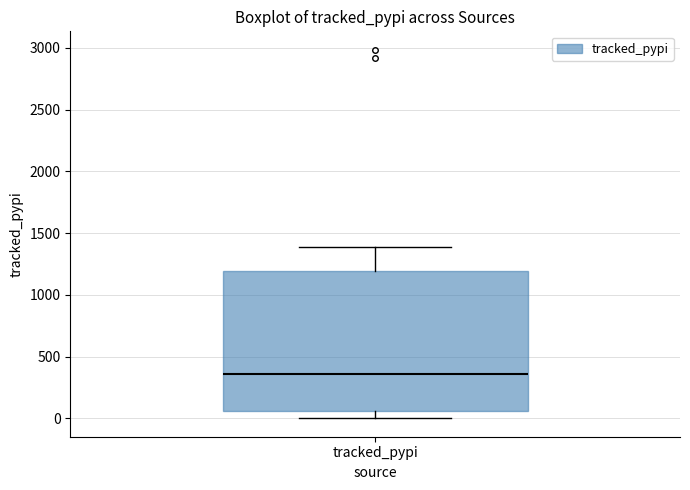

Read this box plot against the y-axis: the position of the median line, the range covered by the box, and the ends of both whiskers. The values are not printed on the chart, so give them approximately, as read against the axis.

median 350, box 50 to 1200, whiskers 0 to 1400